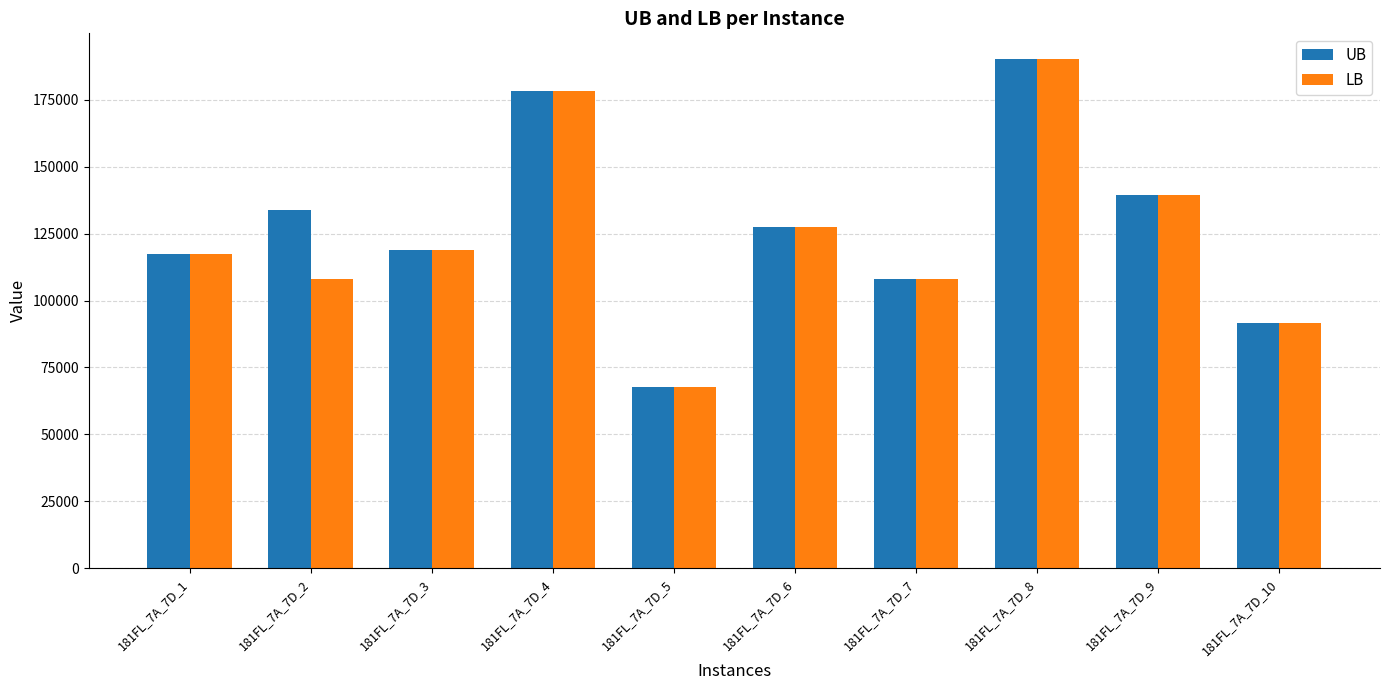

What is the average value of the UB series?

127342.0